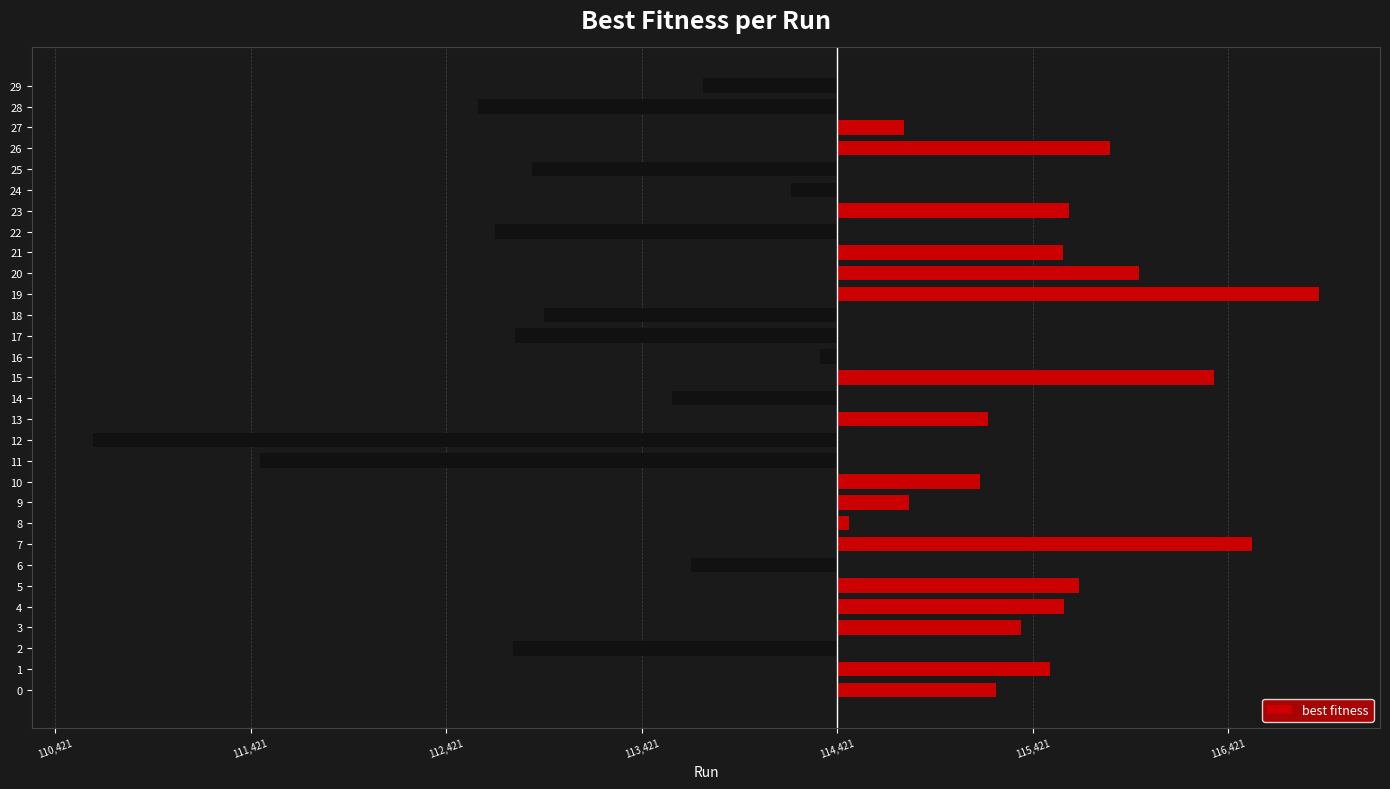

Are the bars horizontal?

Yes